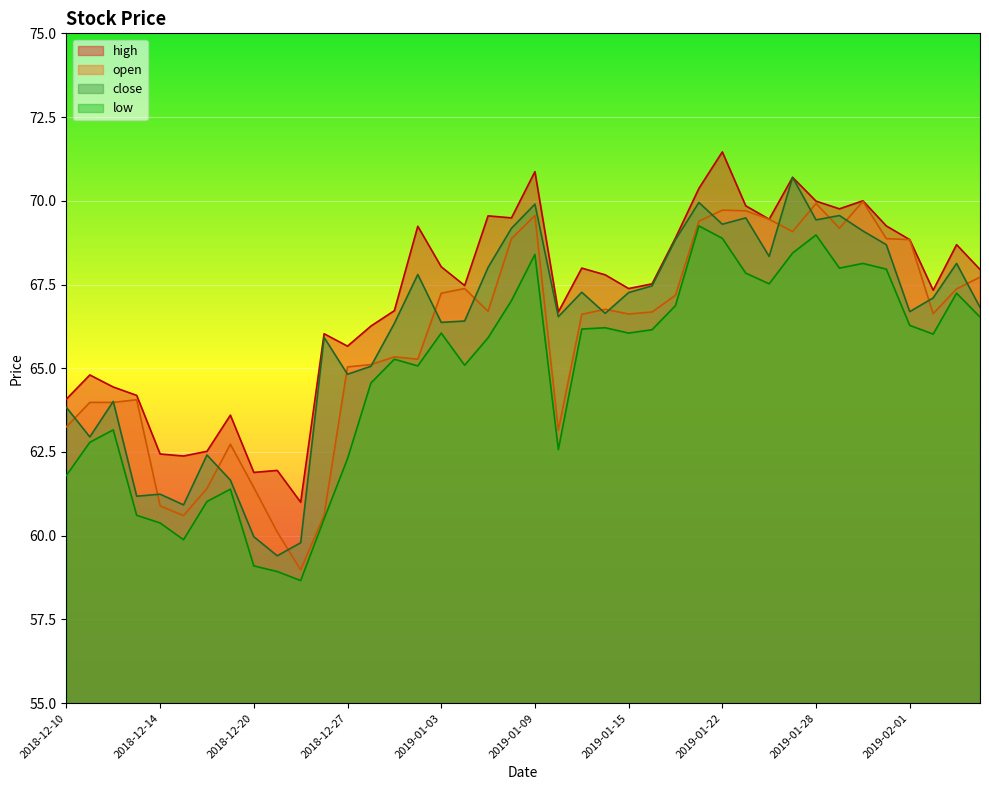

Which series has the widest spread of values?

close